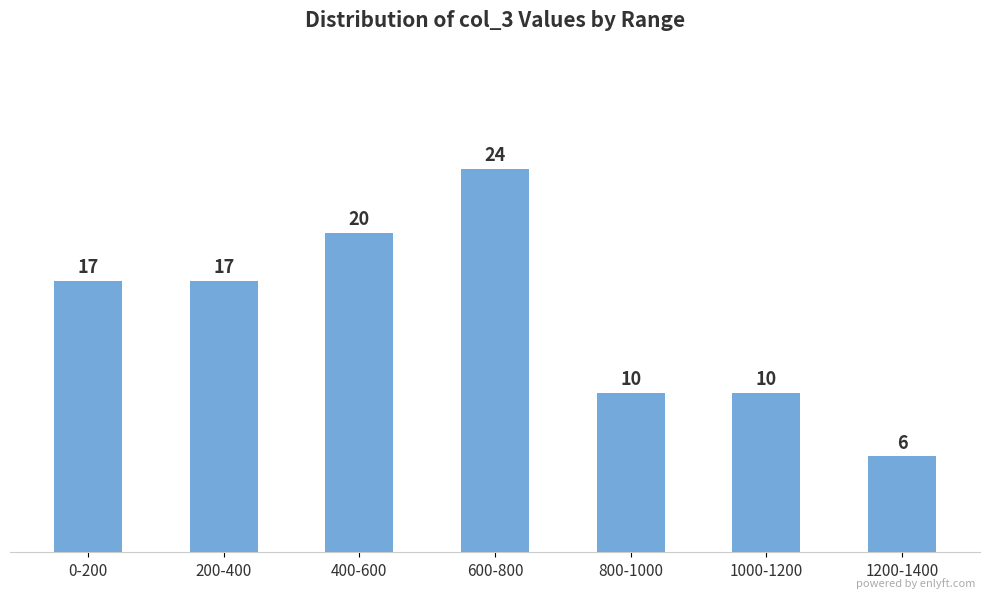

Reading left to right, extract all data points from this chart.

17	17	20	24	10	10	6